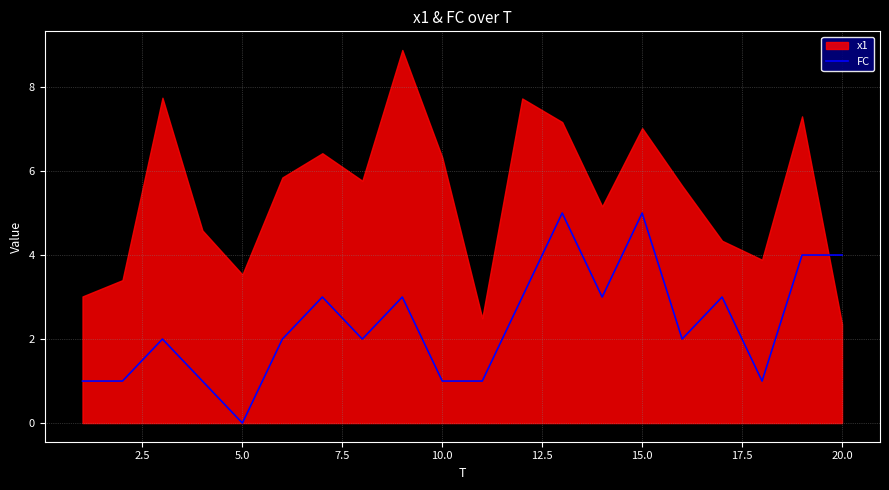

True or false: FC has a value of 4 at 20.0.

True